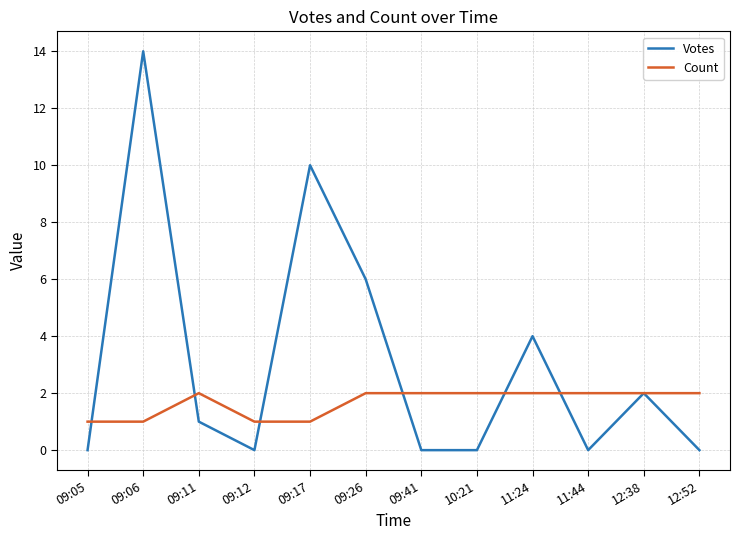

Reading left to right, what are all the values shown in this chart?

Votes: 0	14	1	0	10	6	0	0	4	0	2	0
Count: 1	1	2	1	1	2	2	2	2	2	2	2